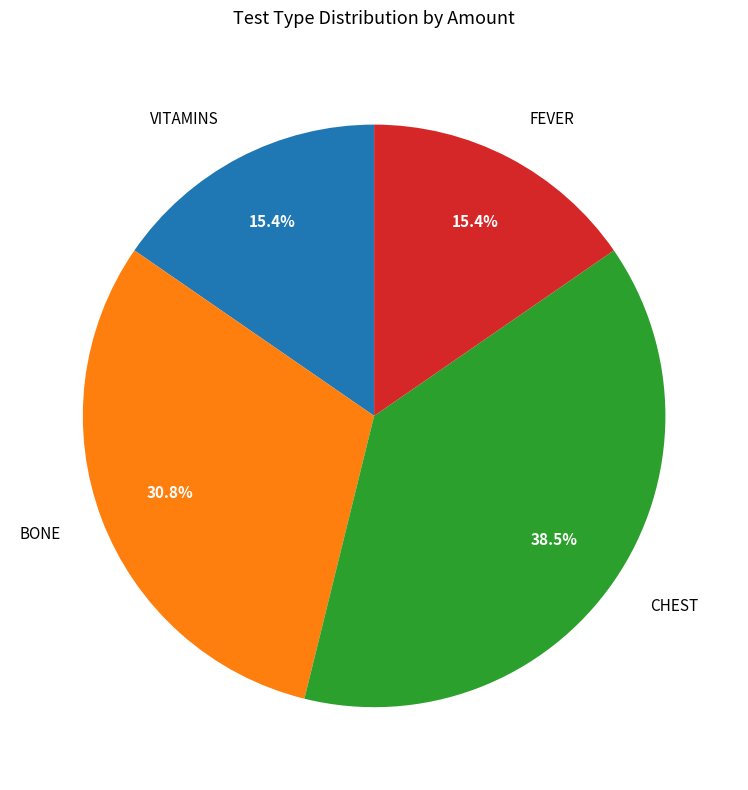

Does CHEST represent more than half of the total?

No